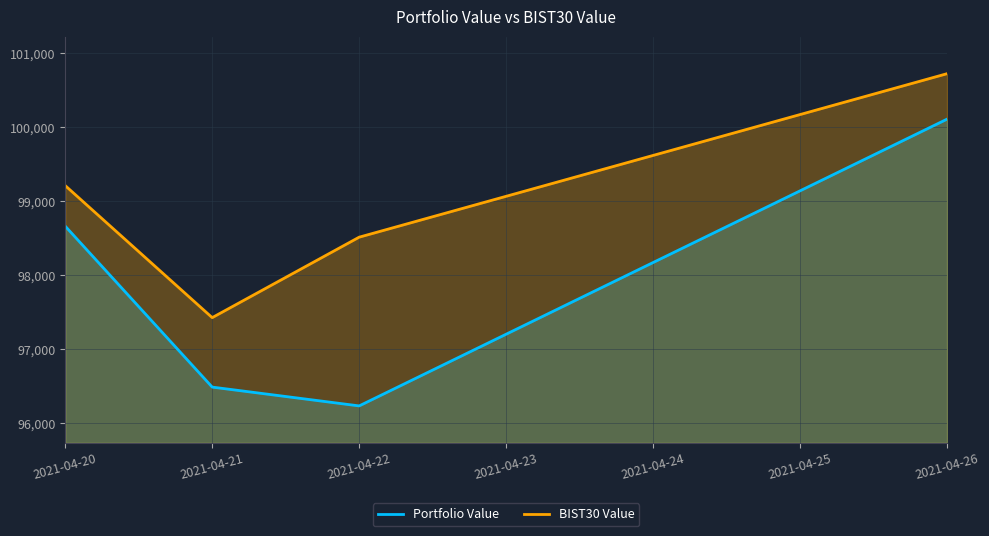

Rank the categories by Portfolio Value value from highest to lowest.

2021-04-26, 2021-04-20, 2021-04-21, 2021-04-22